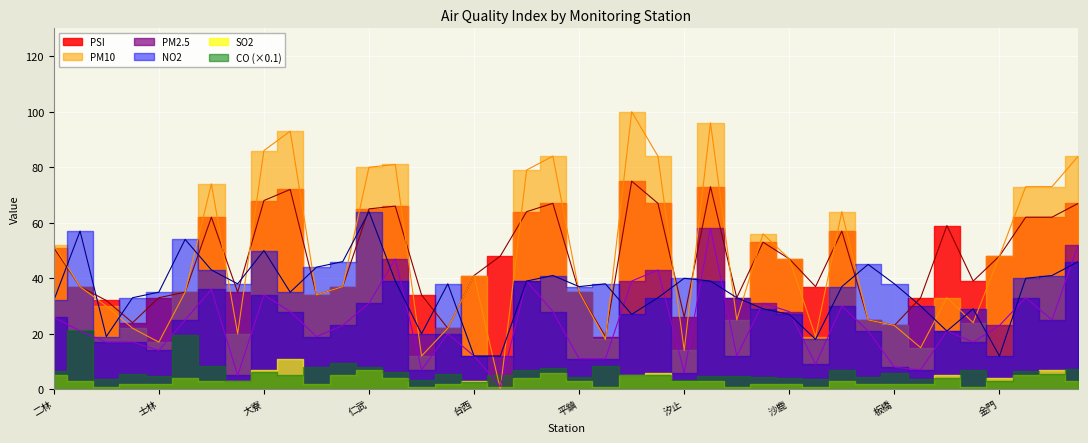

Is this an area chart (filled region under the line)?

No